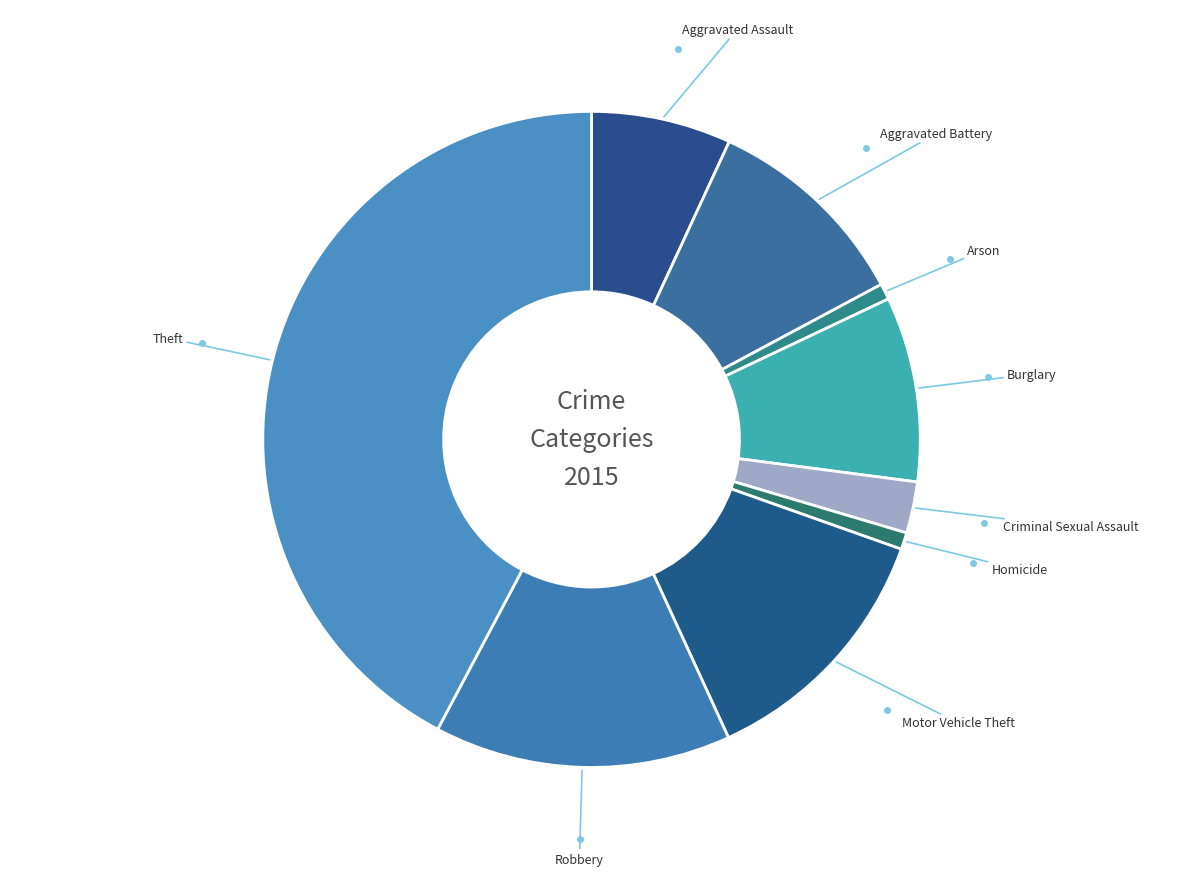

Count the number of slices in the pie.

9